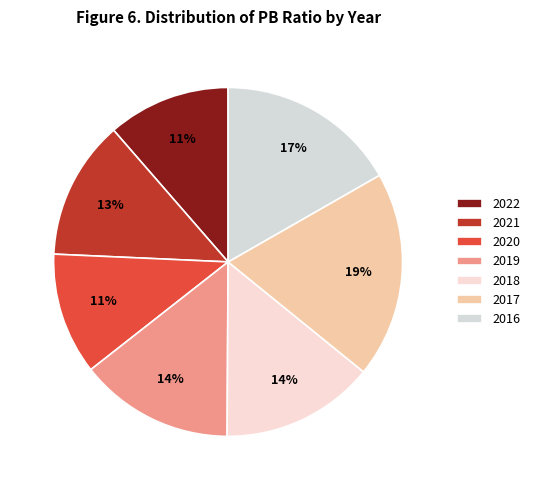

To the nearest percent, what is the combined percentage of 2019 and 2016?

31%